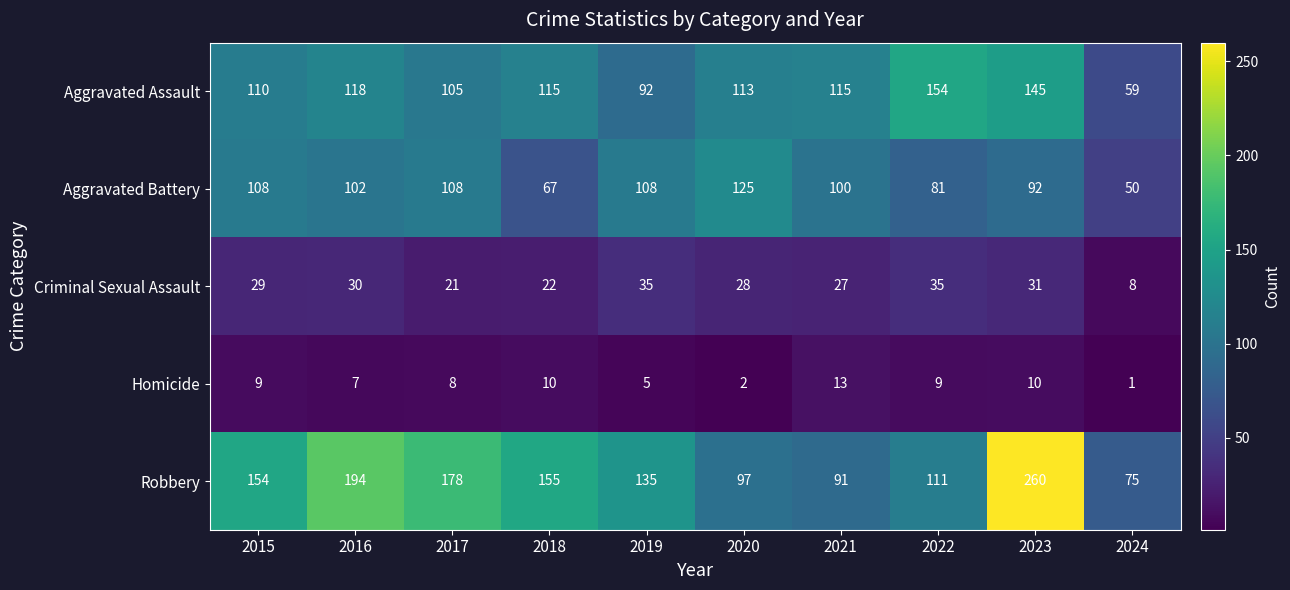

Which category has the highest value in the Aggravated Assault series?

2022